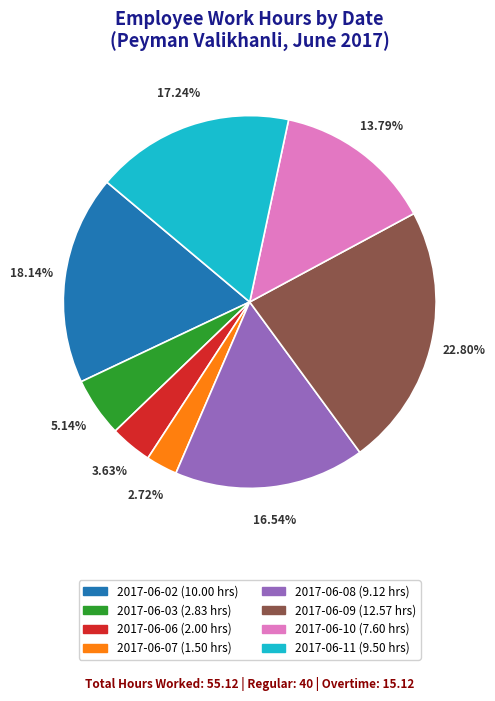

Is there a majority slice in this chart?

No